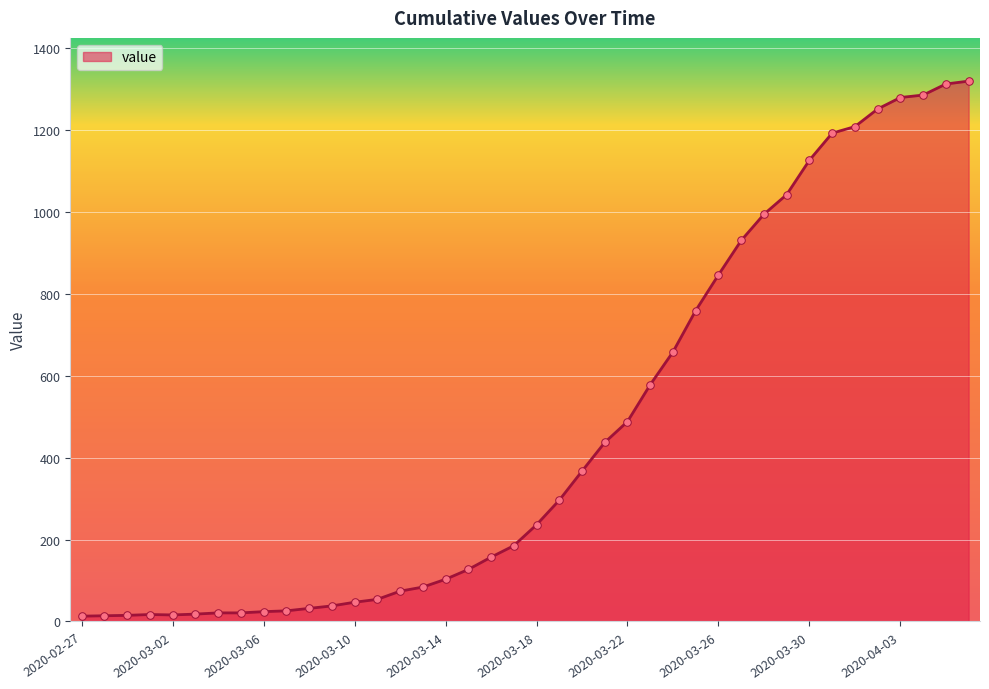

What is the difference between the maximum and minimum values?

1306